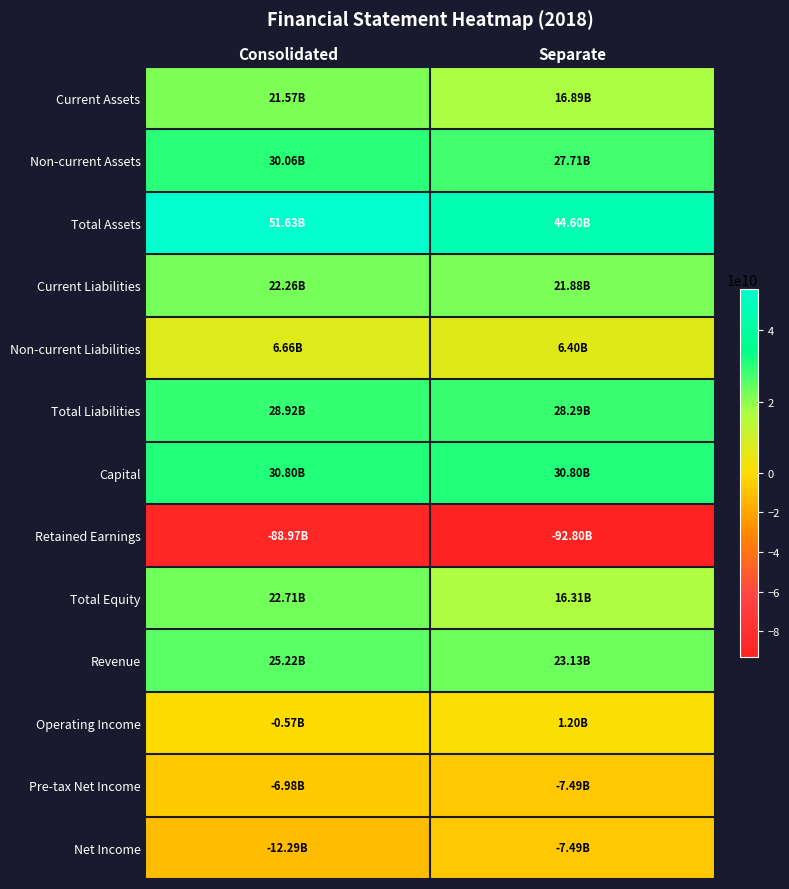

Between Consolidated and Separate, which is larger?

Consolidated